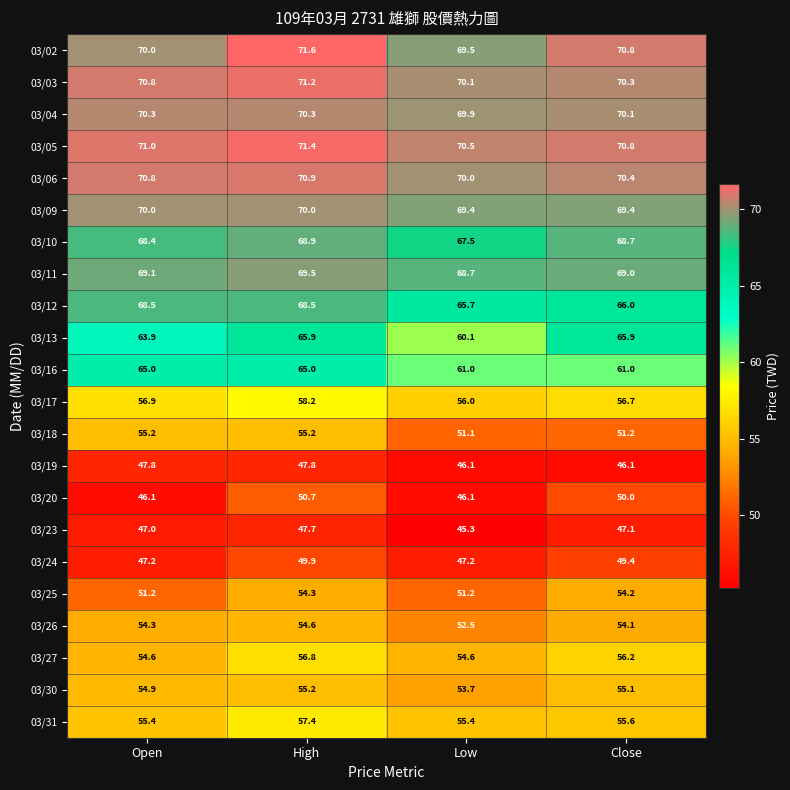

How many distinct data groups are displayed?

22